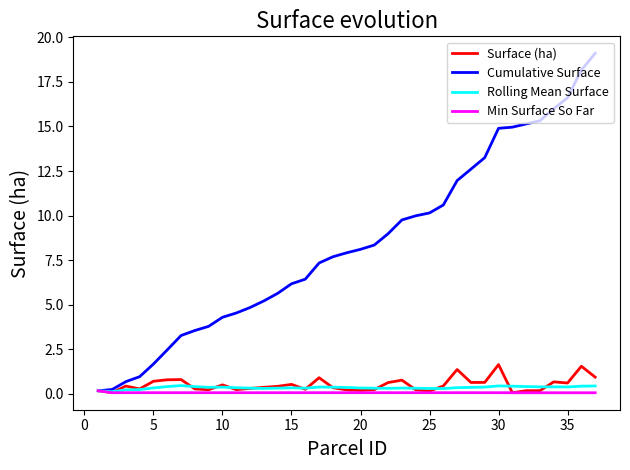

What is the difference between the maximum and minimum values in the Rolling Mean Surface series?

0.3